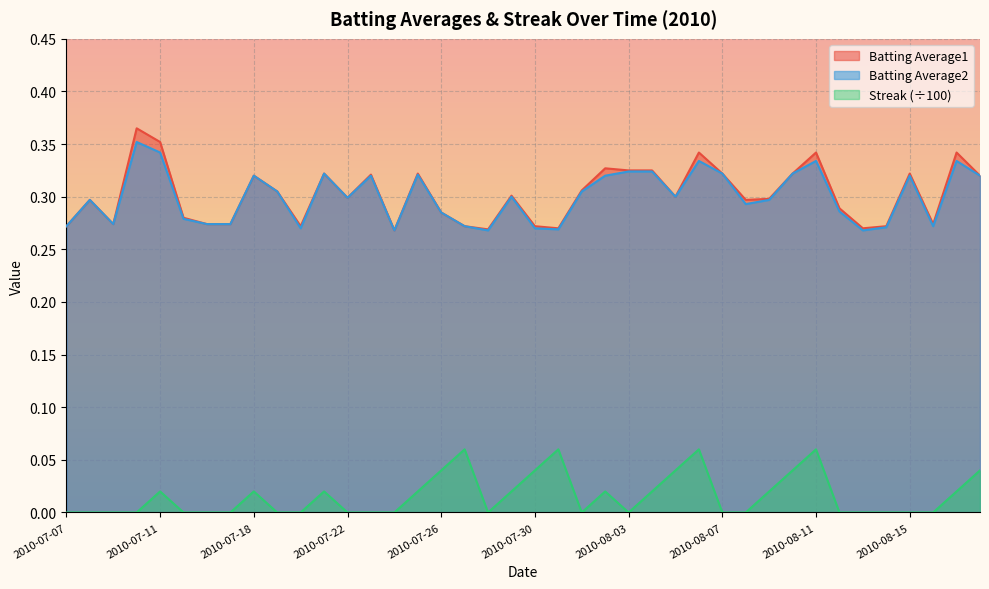

Between 2010-07-16 and 2010-07-23, which is larger?

2010-07-23